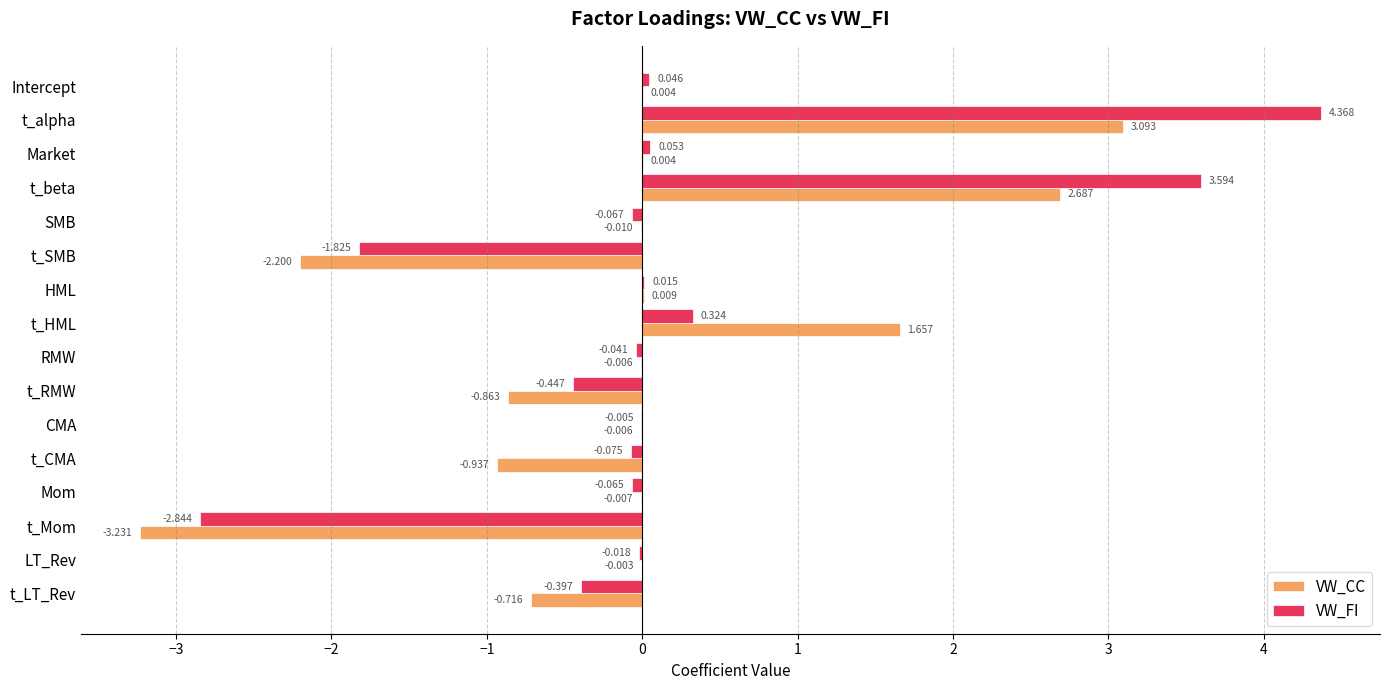

At which label does VW_FI reach its peak?

t_alpha